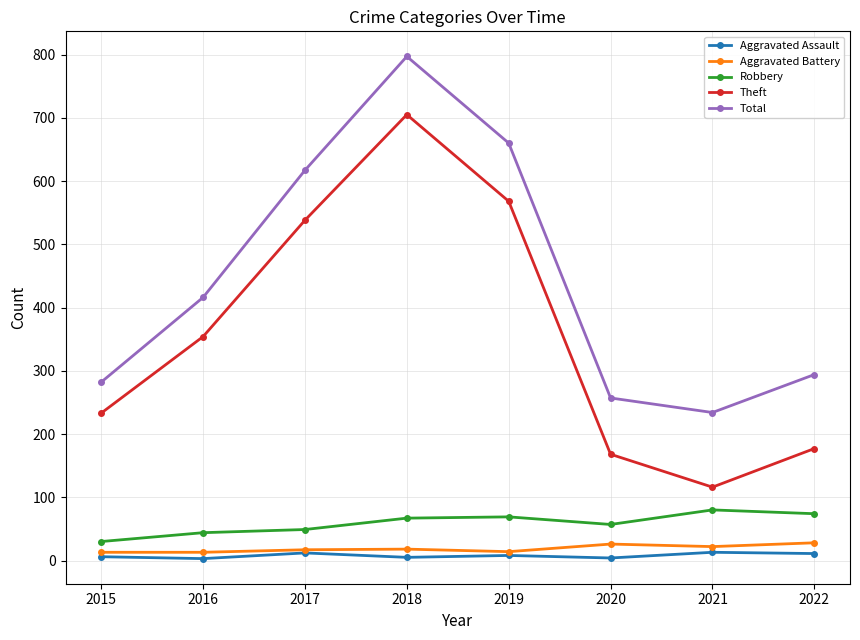

Which series changed the most between 2015 and 2017?

Total